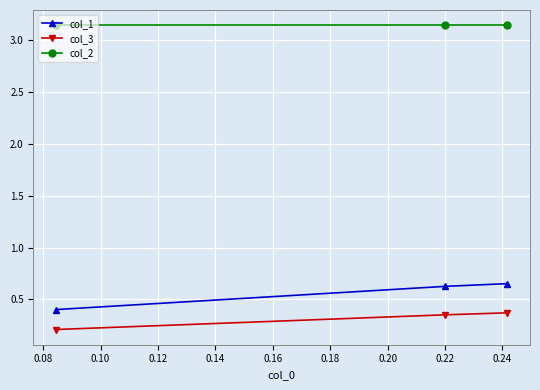

Which series has the largest range (max minus min)?

col_1